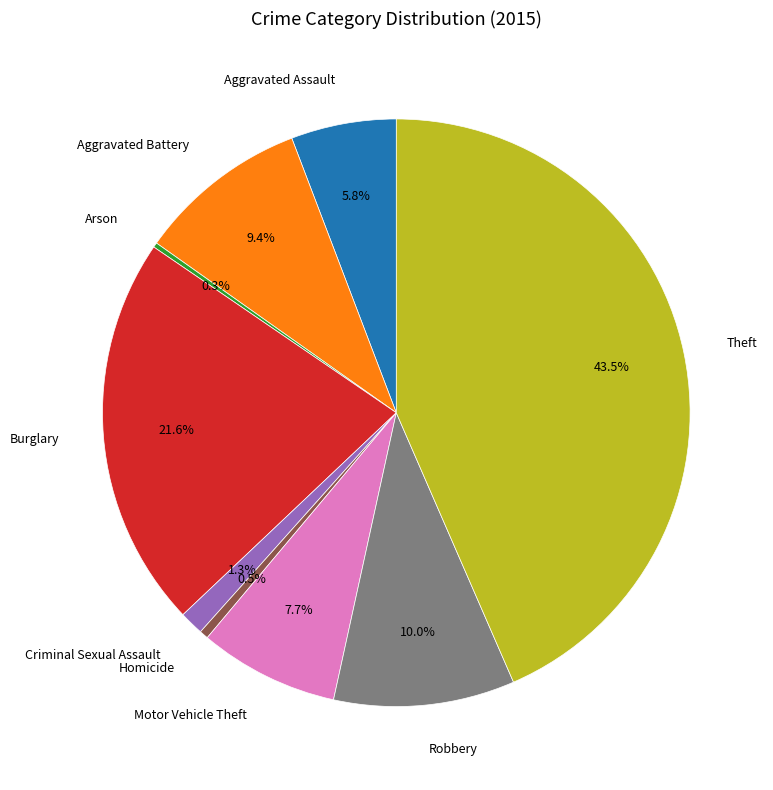

Does any single category account for the majority?

No